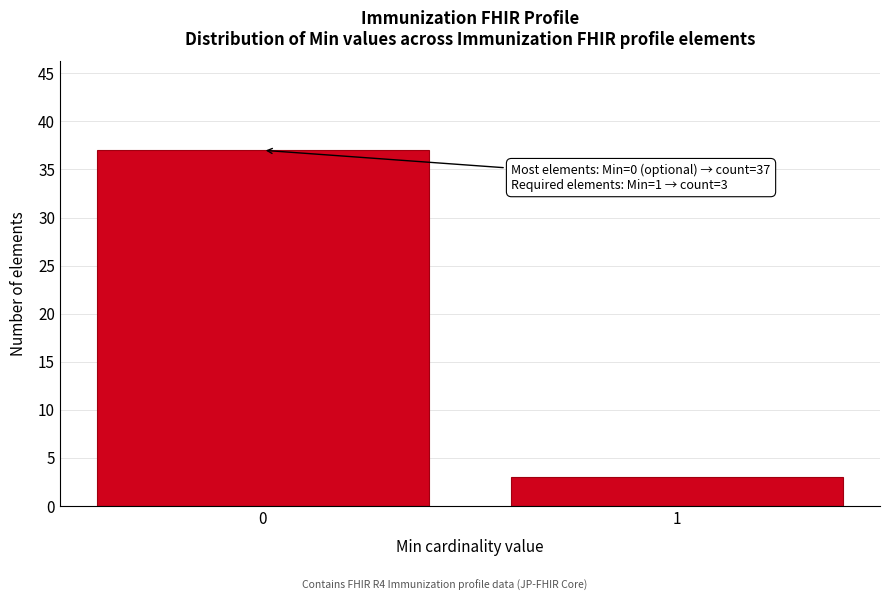

Reading right to left, what are all the values shown in this chart?

3	37